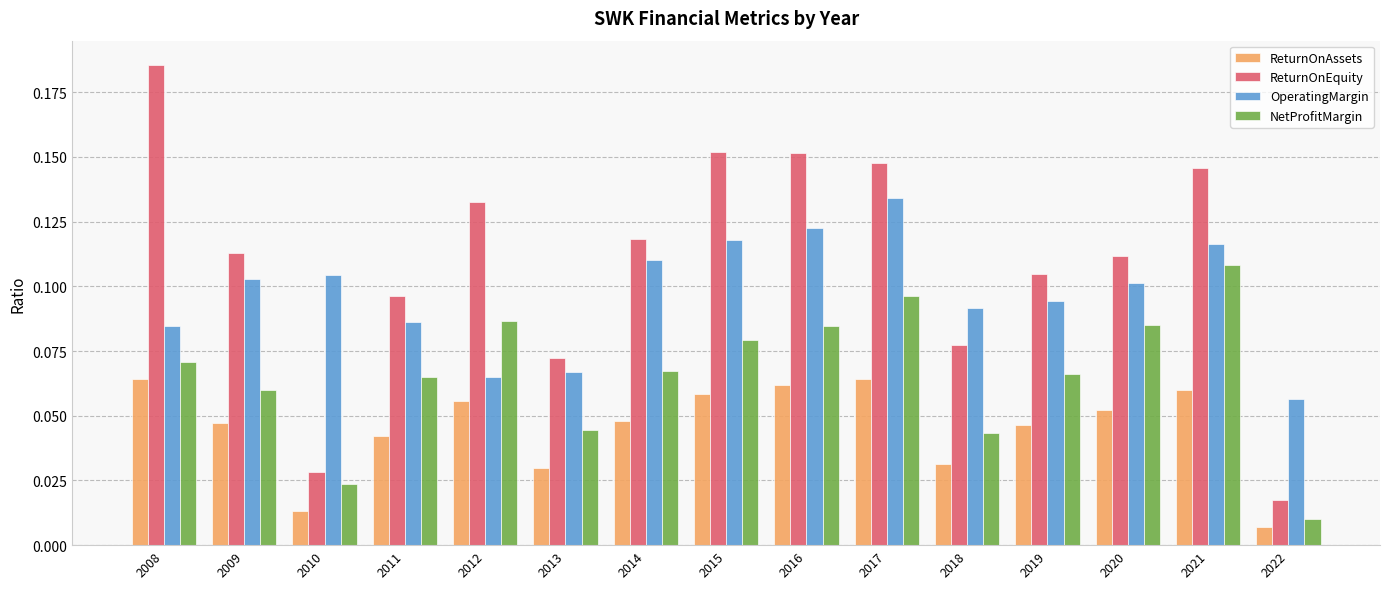

How many groups of bars are there?

15